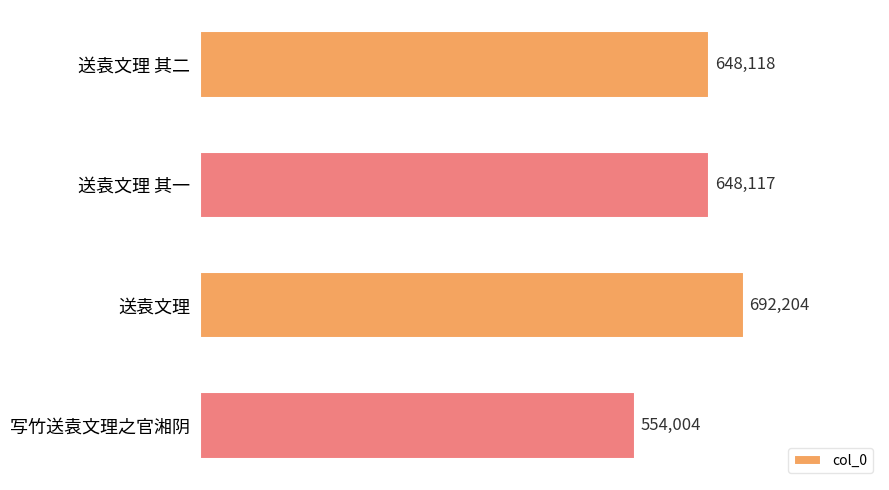

List the labels in order of value, largest first.

送袁文理, 送袁文理 其二, 送袁文理 其一, 写竹送袁文理之官湘阴